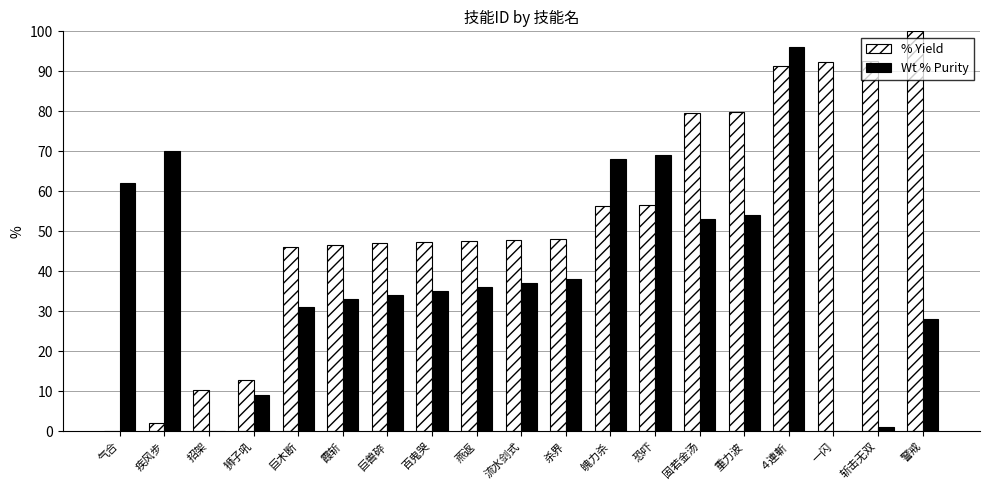

Which series has the largest total across all categories?

% Yield